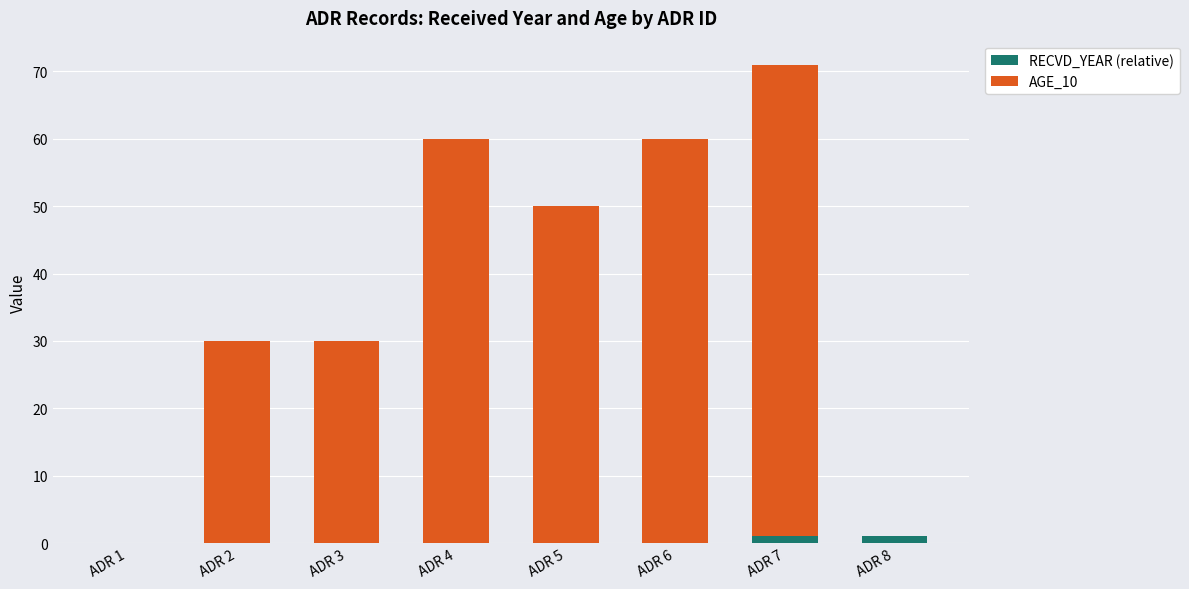

Reading left to right, transcribe the values for RECVD_YEAR (relative).

ADR 1=0	ADR 2=0	ADR 3=0	ADR 4=0	ADR 5=0	ADR 6=0	ADR 7=1	ADR 8=1